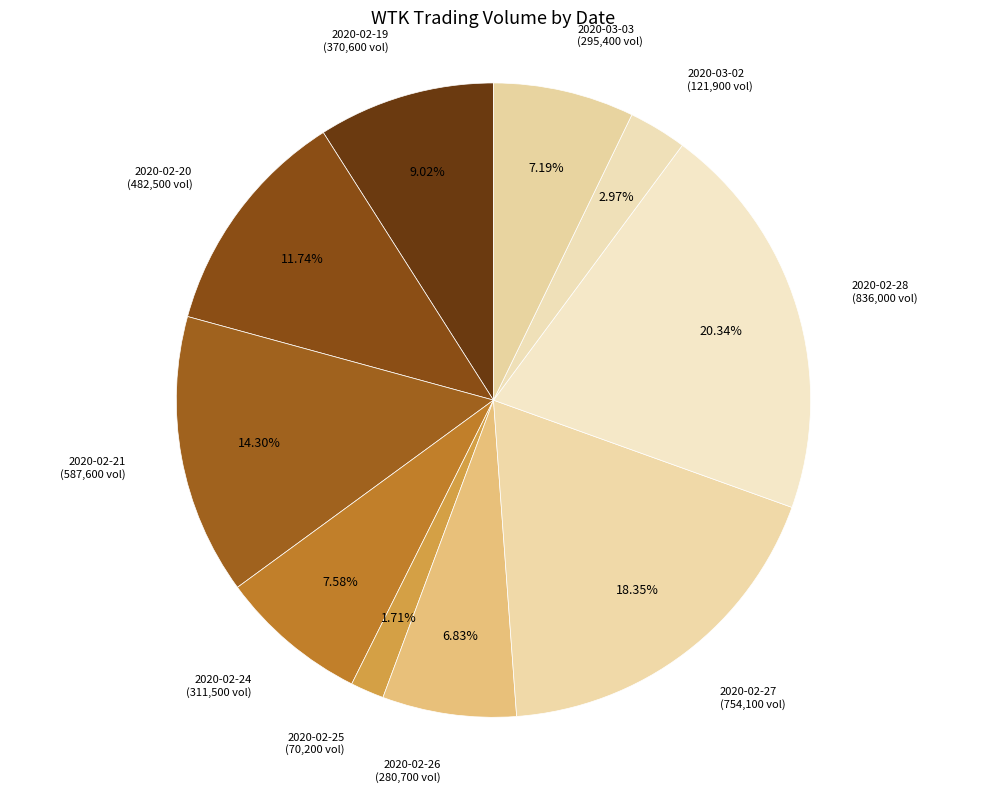

To the nearest percent, what is the difference between the 2020-02-27 and 2020-02-28 slice percentages?

2%